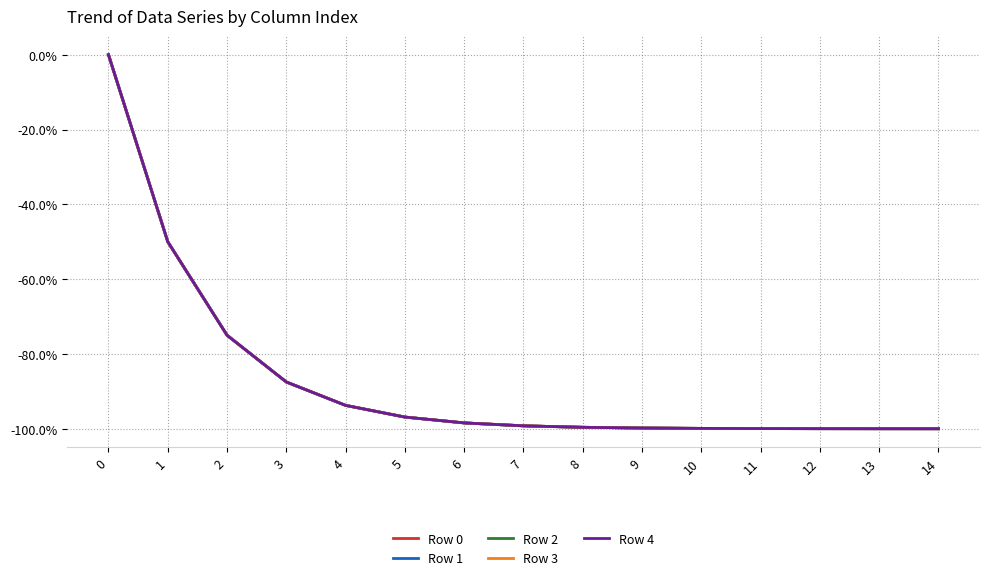

What is the sum of all Row 3 values?

-1300.0